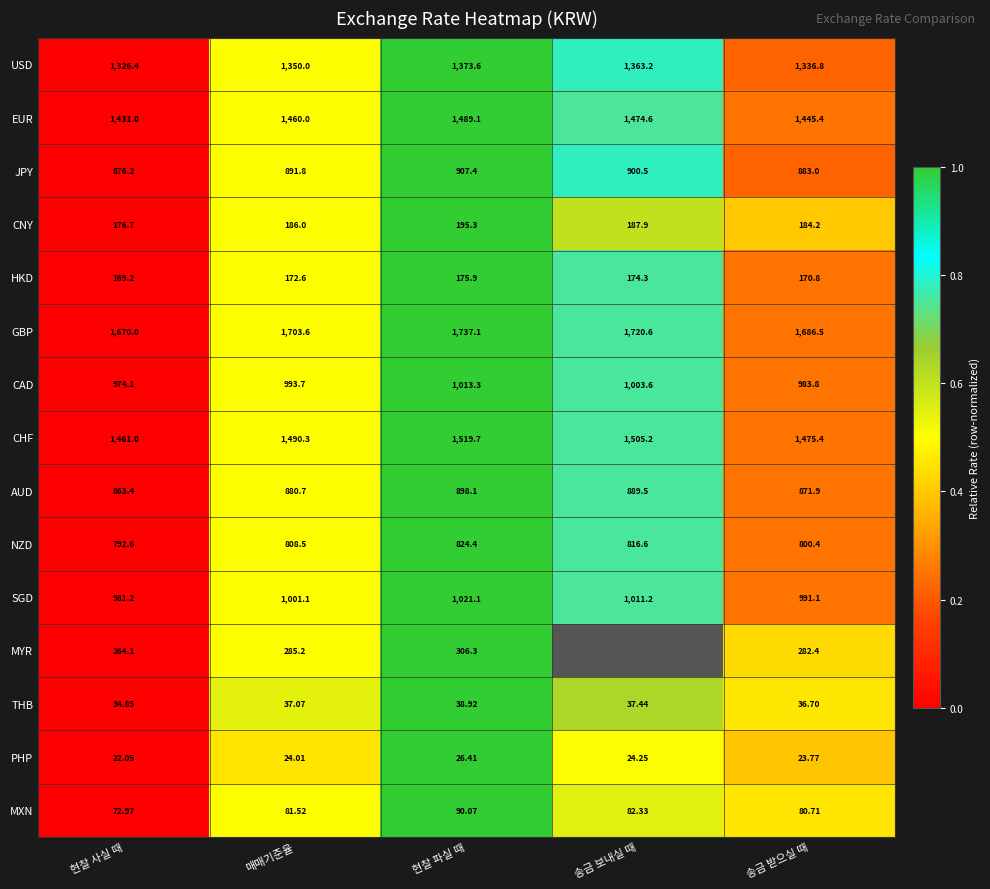

Is the value of MYR at 현찰 파실 때 greater than the value of JPY at 현찰 사실 때?

No